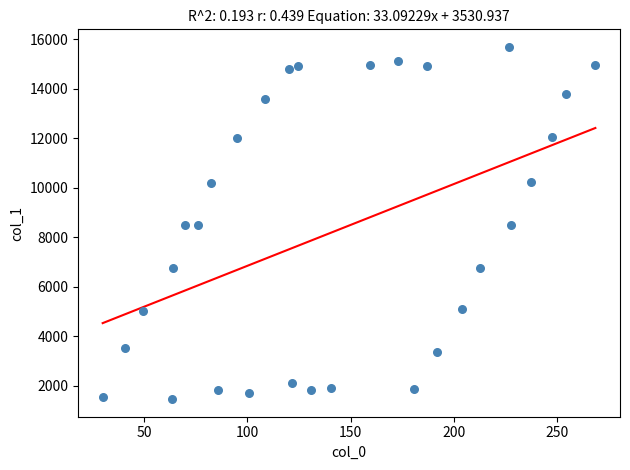

What is the range of X values (max minus min)?

238.3